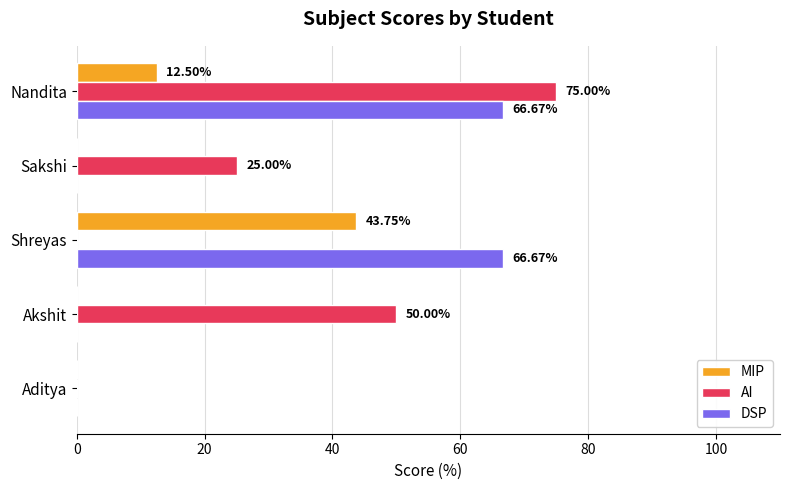

What is the sum of all AI values?

150.0